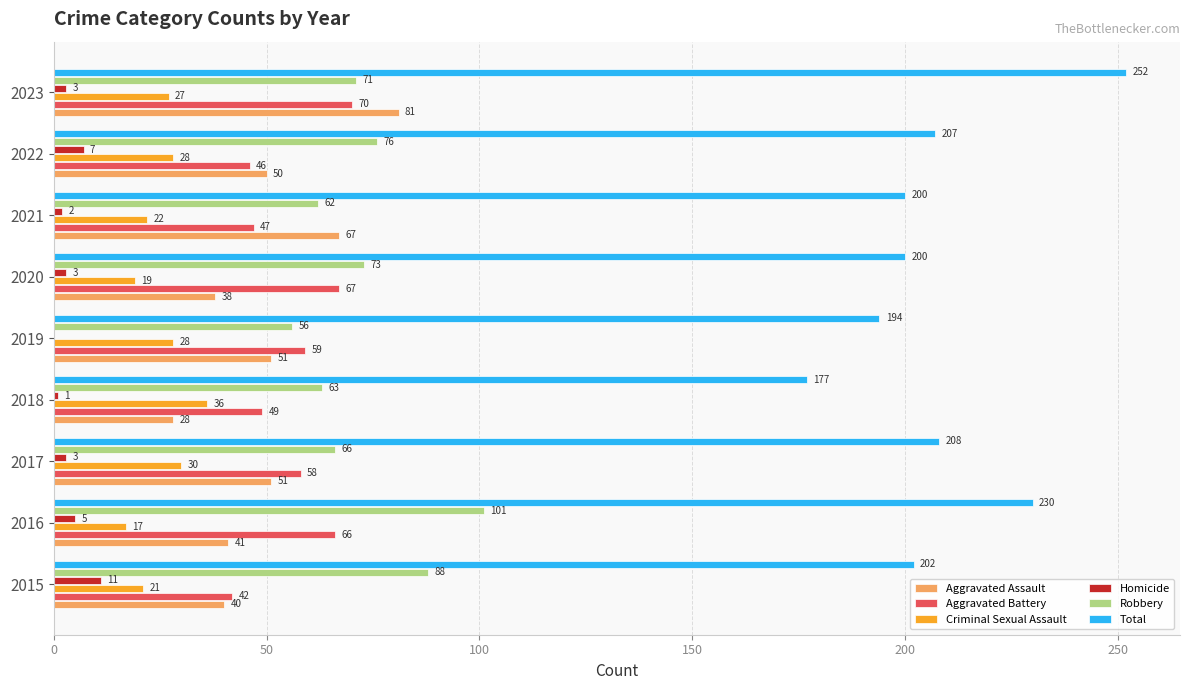

At which category is the sum across all series the highest?

2023